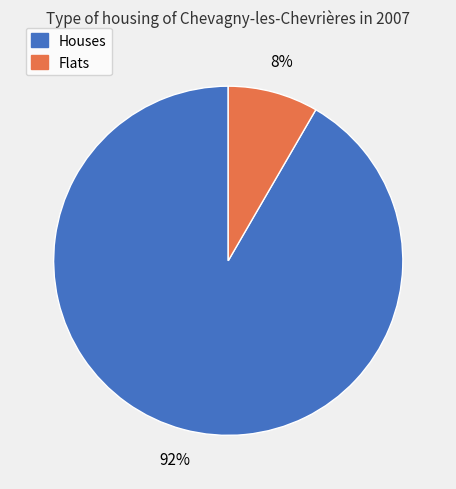

To the nearest percent, what is the average slice percentage?

50%